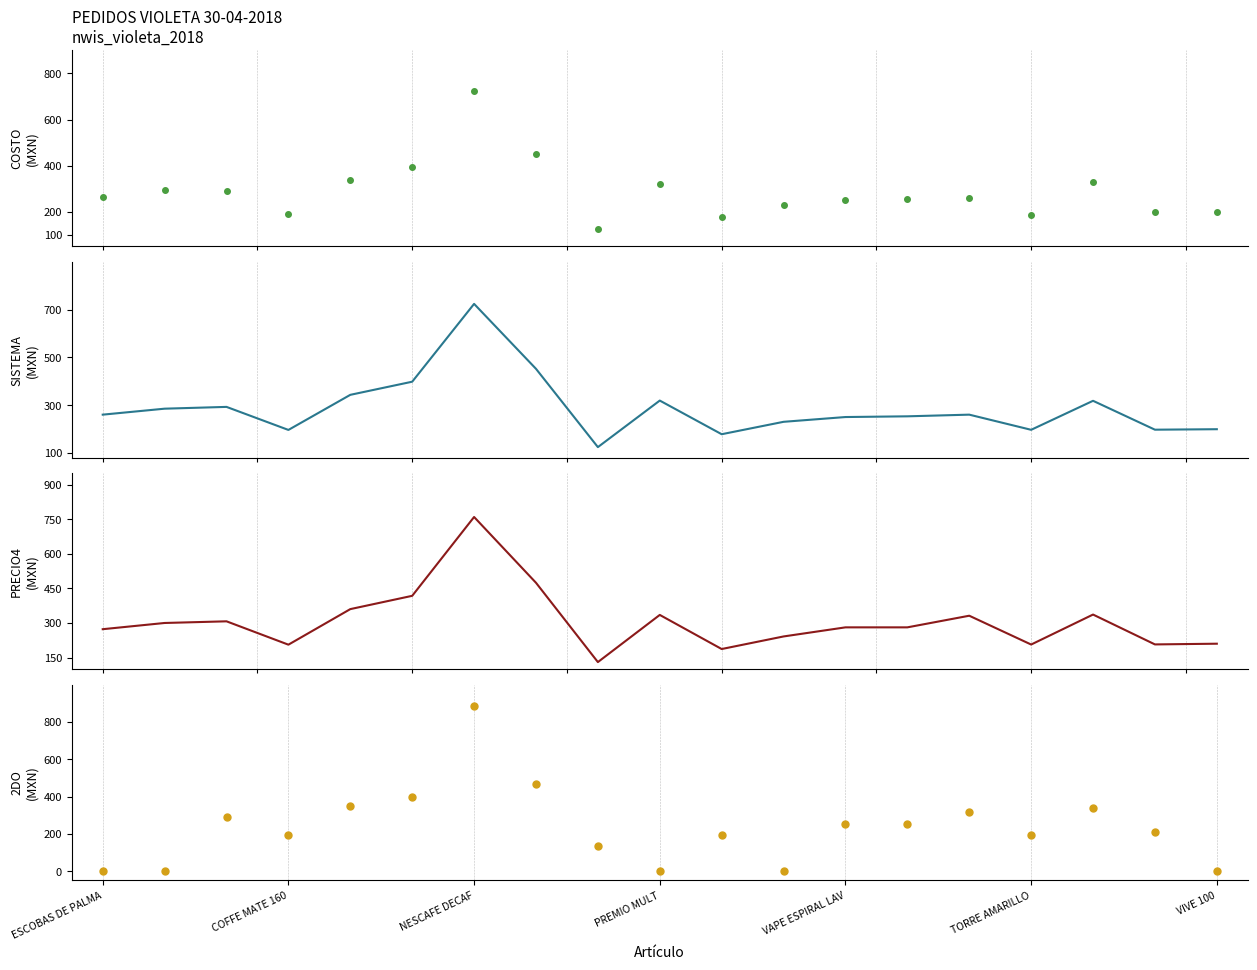

Which category has the lowest value in the SISTEMA series?

8